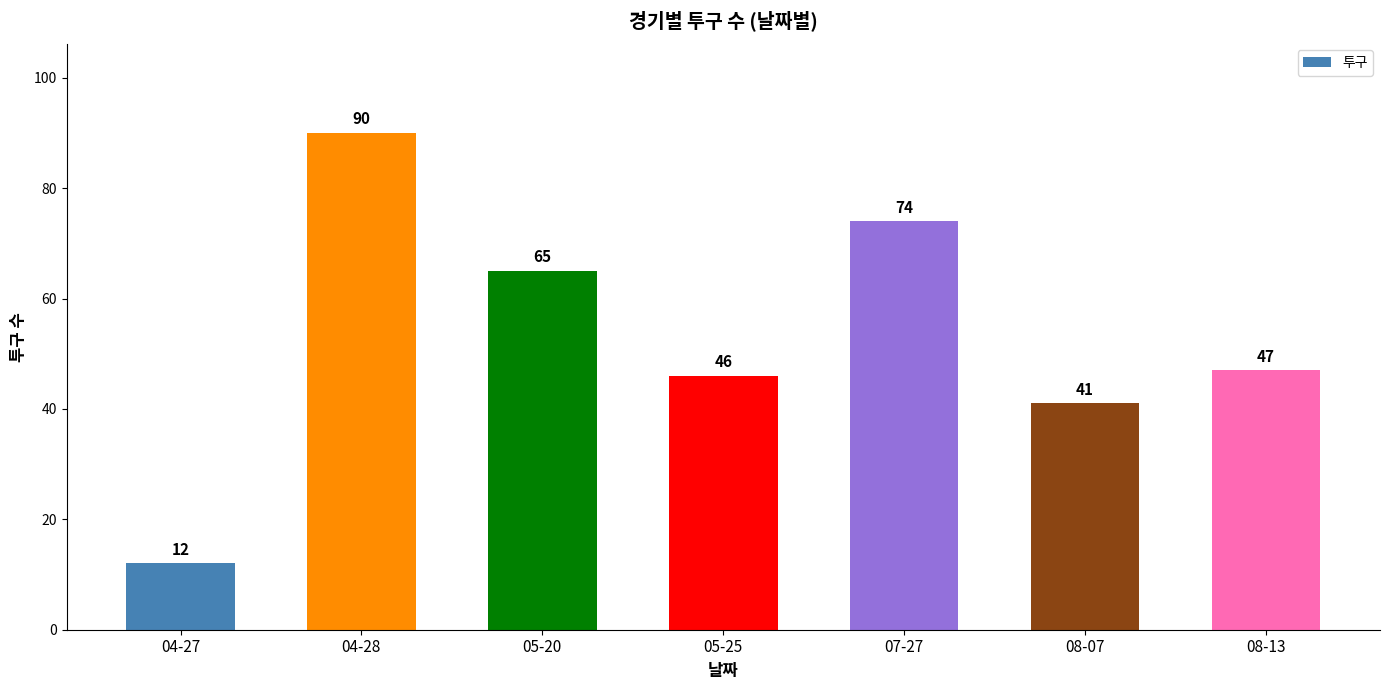

Reading left to right, transcribe all the data shown in this chart.

04-27=12	04-28=90	05-20=65	05-25=46	07-27=74	08-07=41	08-13=47